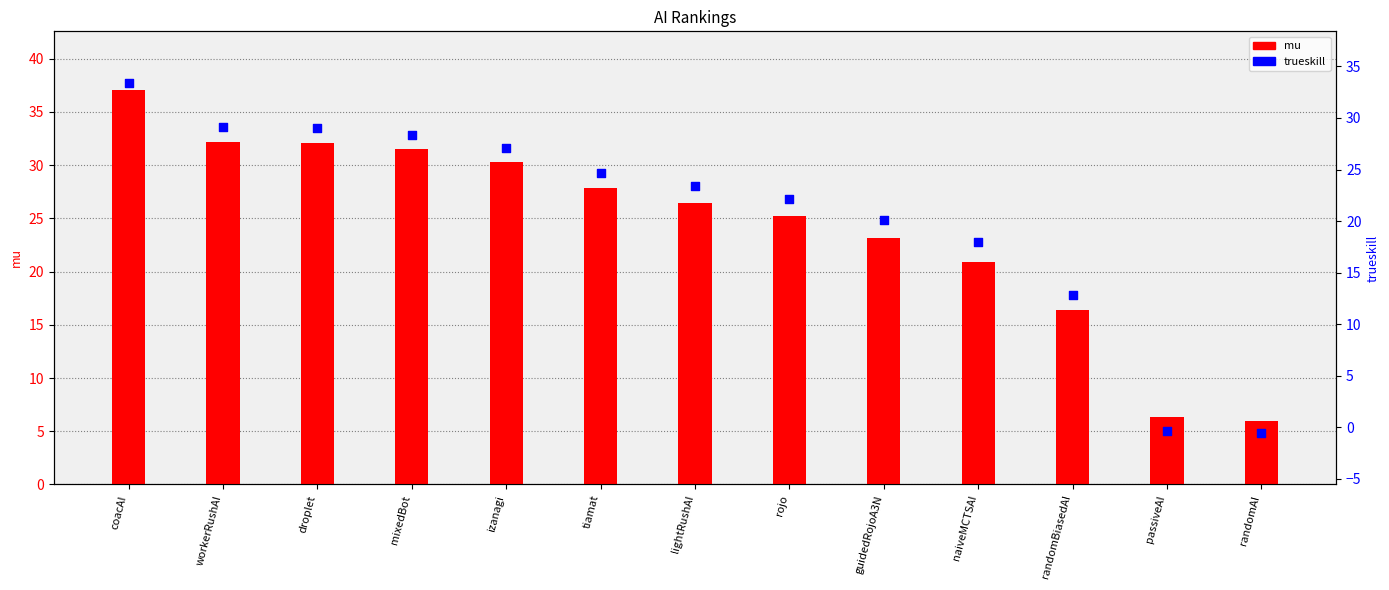

Which series contains the highest Y value?

mu